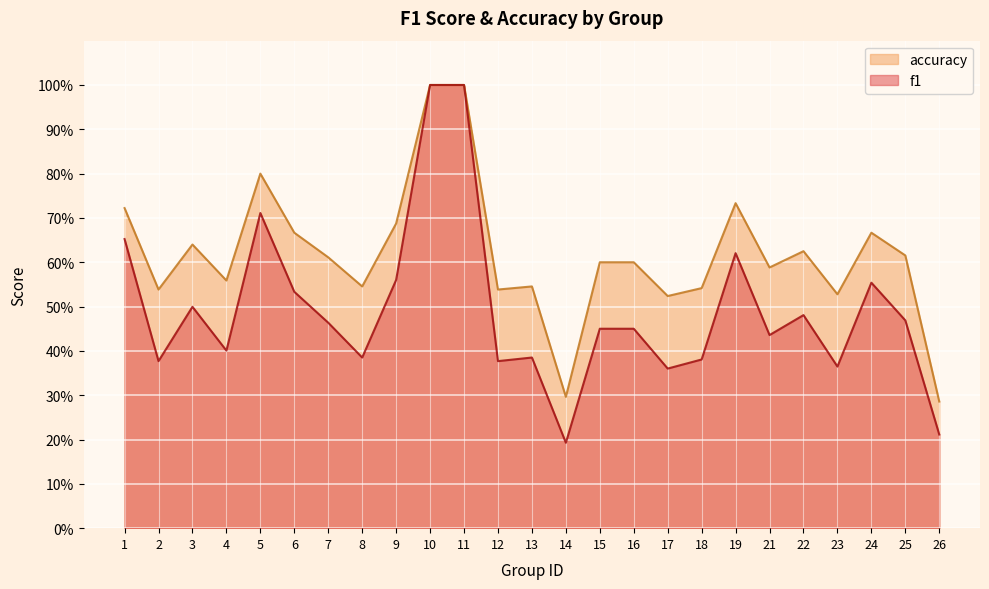

Rank the series by their average value, from highest to lowest.

accuracy, f1